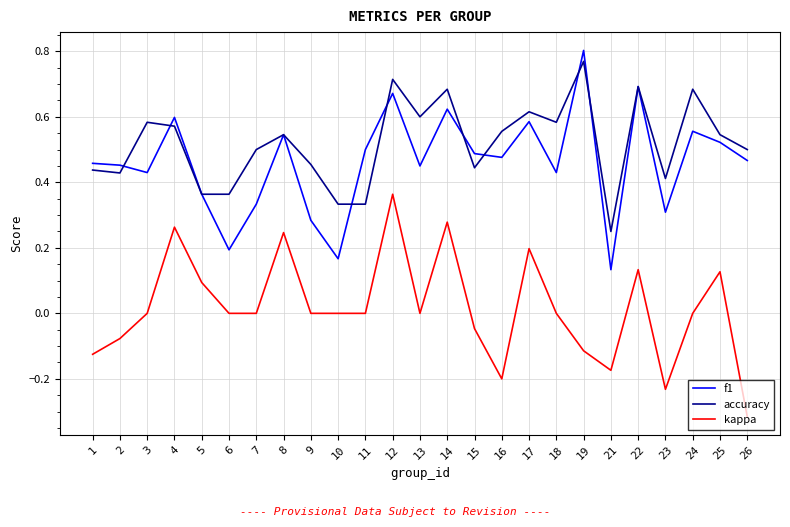

Which category has the lowest value in the accuracy series?

21